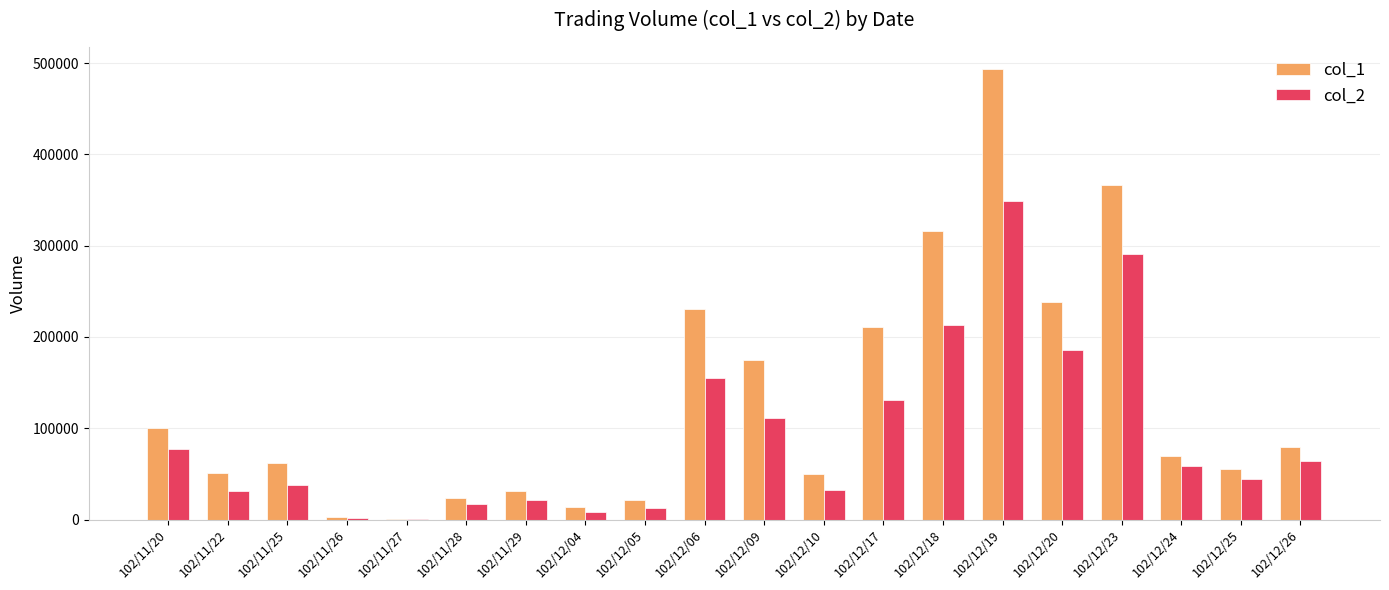

At which category does the chart reach its peak across all series?

102/12/19